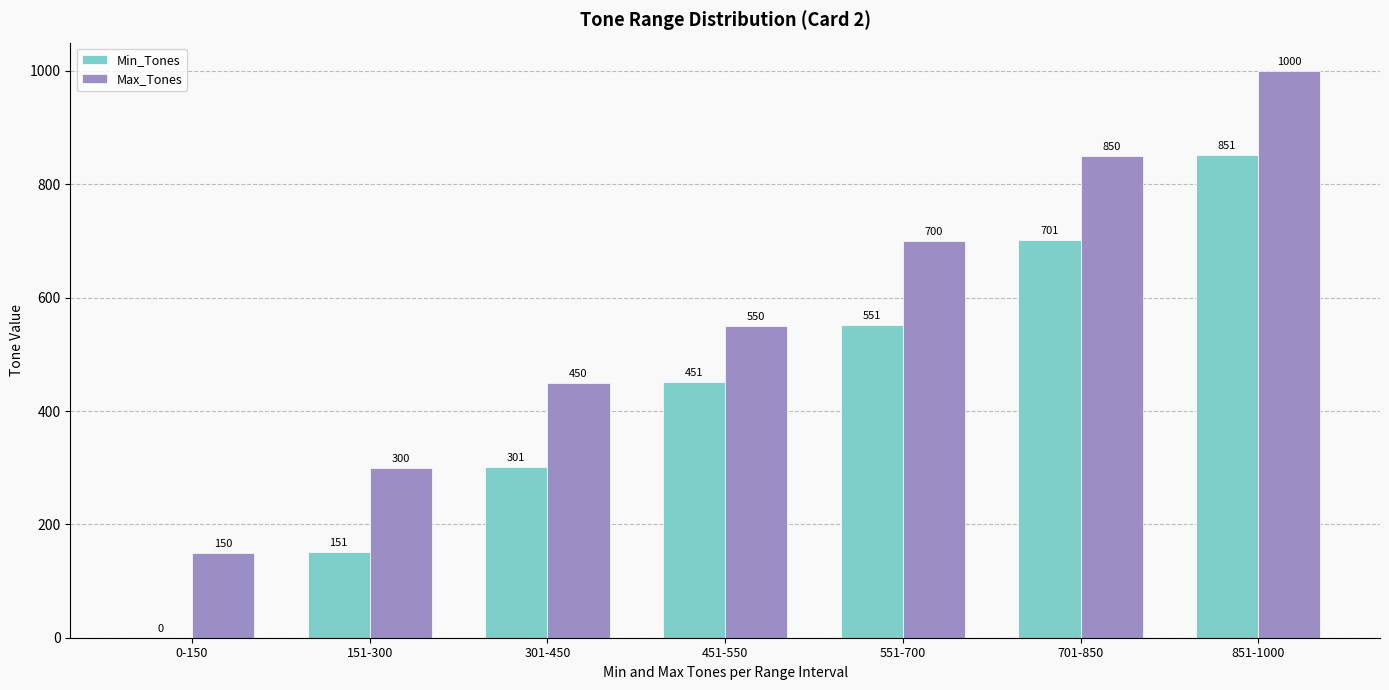

What is the maximum value for Max_Tones?

1000